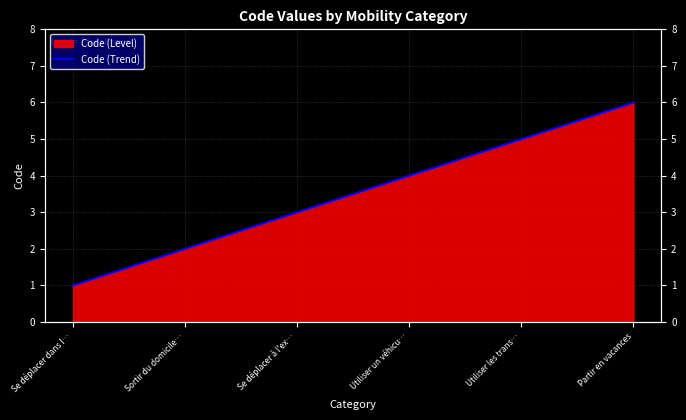

What is the difference between the maximum and minimum values?

5